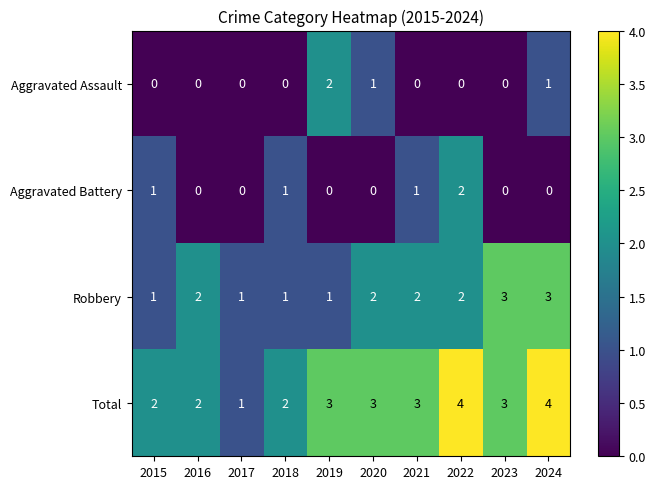

How many data points does each series have?

10